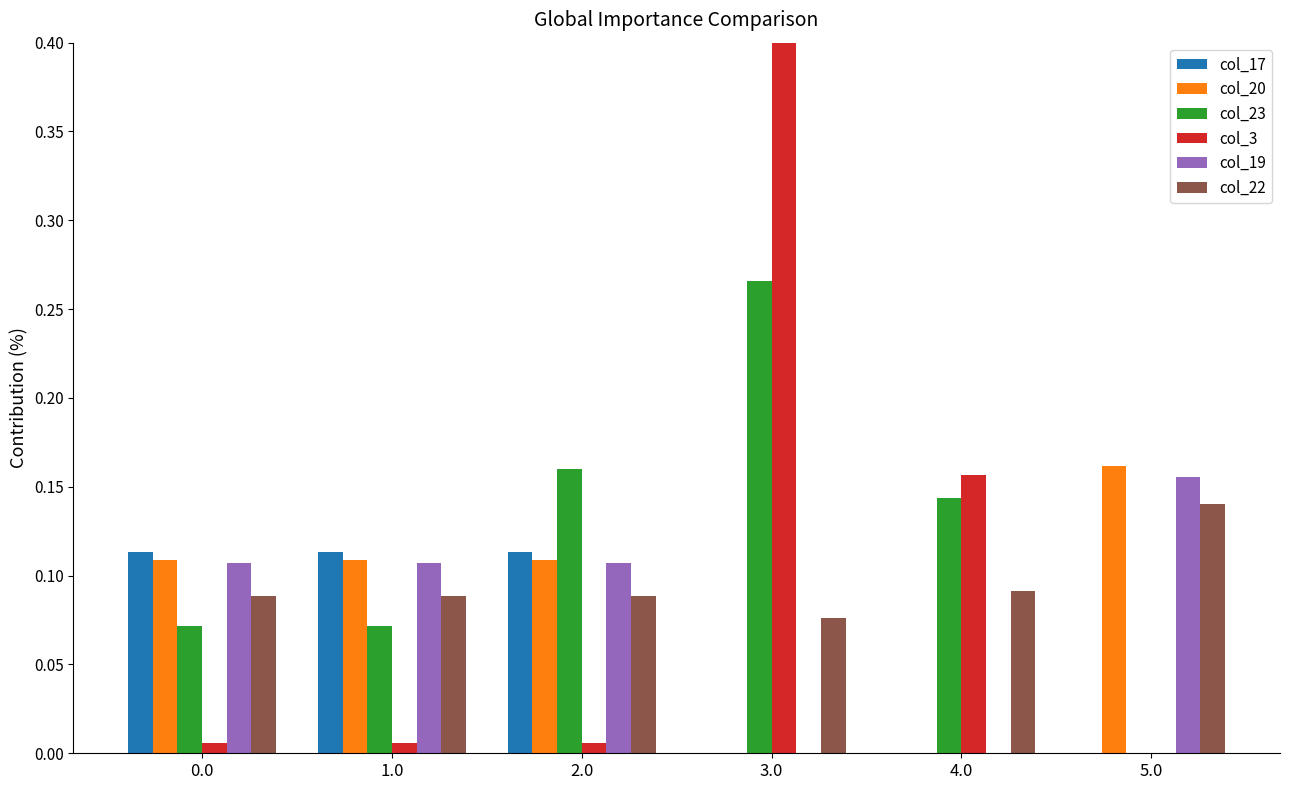

What is the label of the 6th bar from the left?

5.0